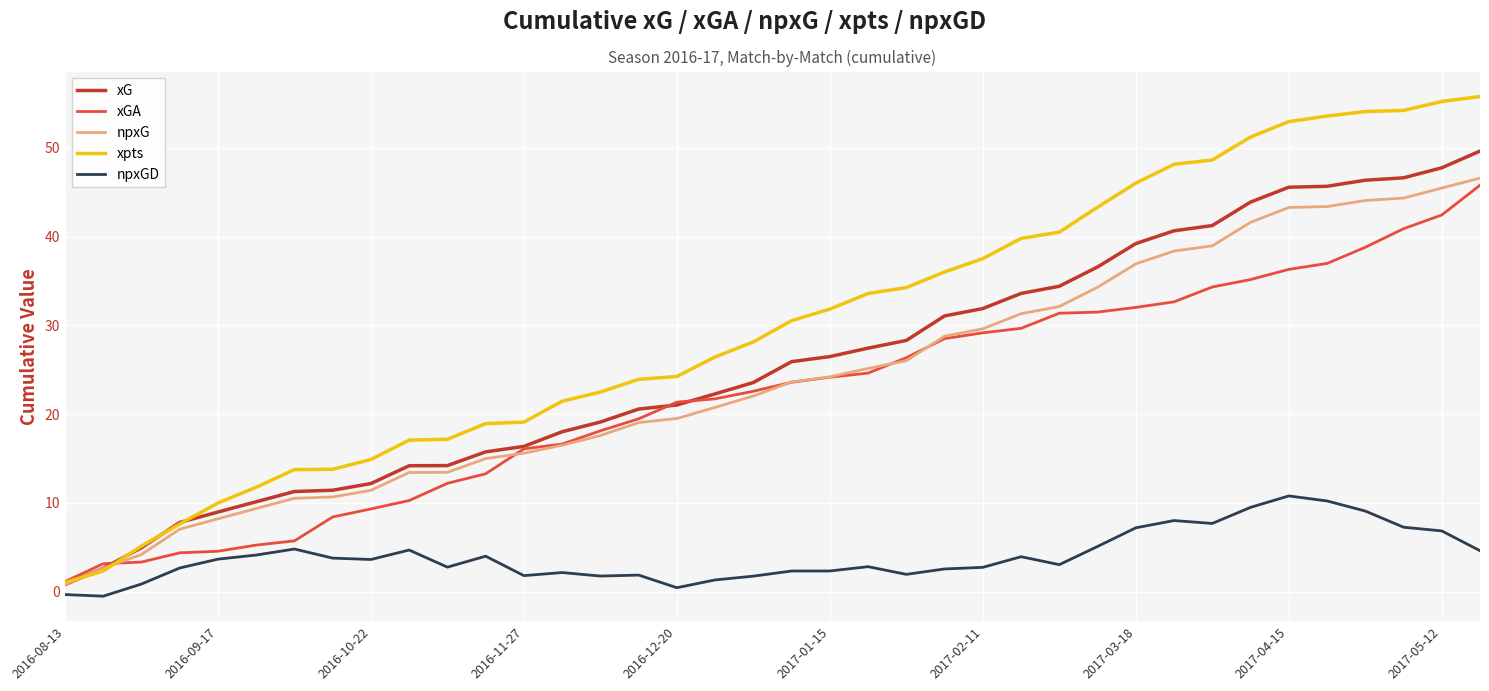

Does the chart have visible grid lines?

Yes